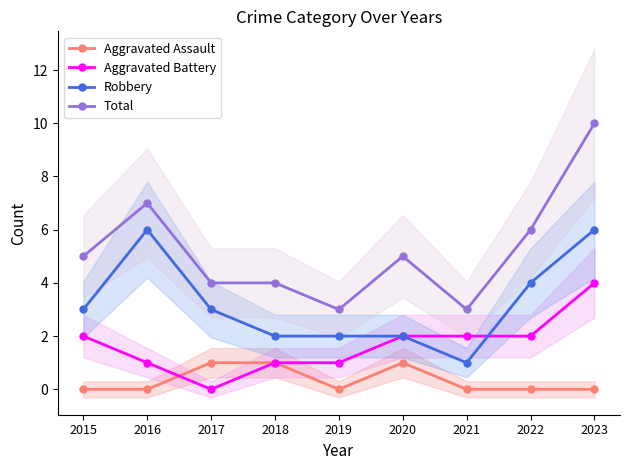

Count the number of data series in this chart.

4